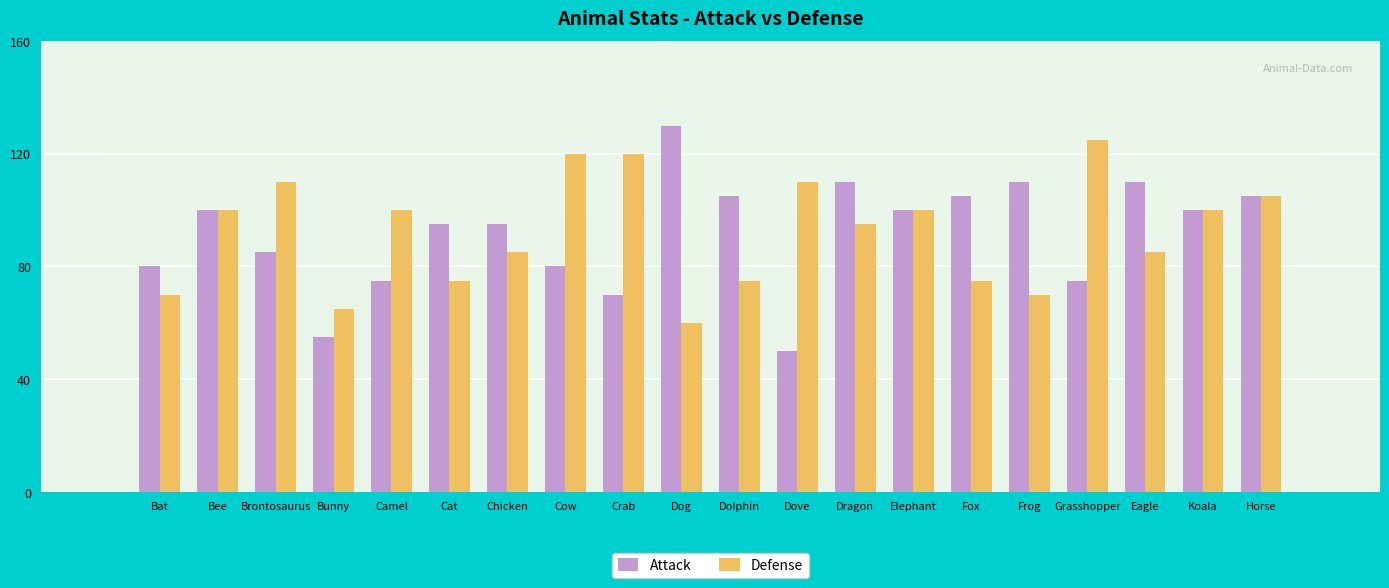

What is the value of the Attack bar at the 14th from the left?

100